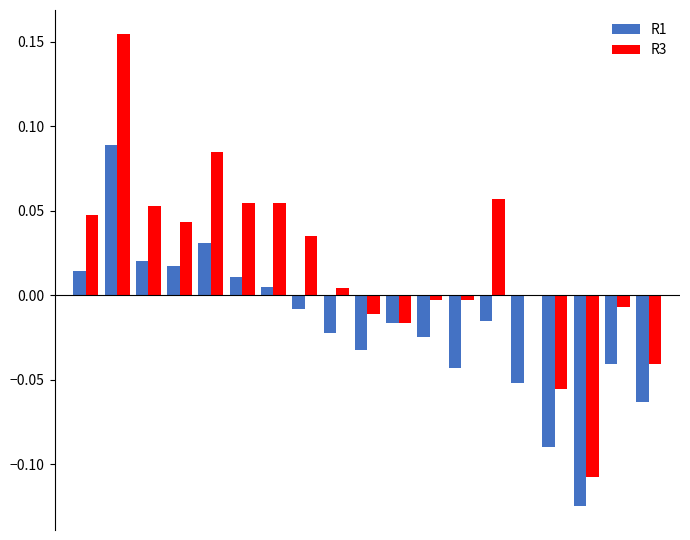

Count the number of data series in this chart.

2